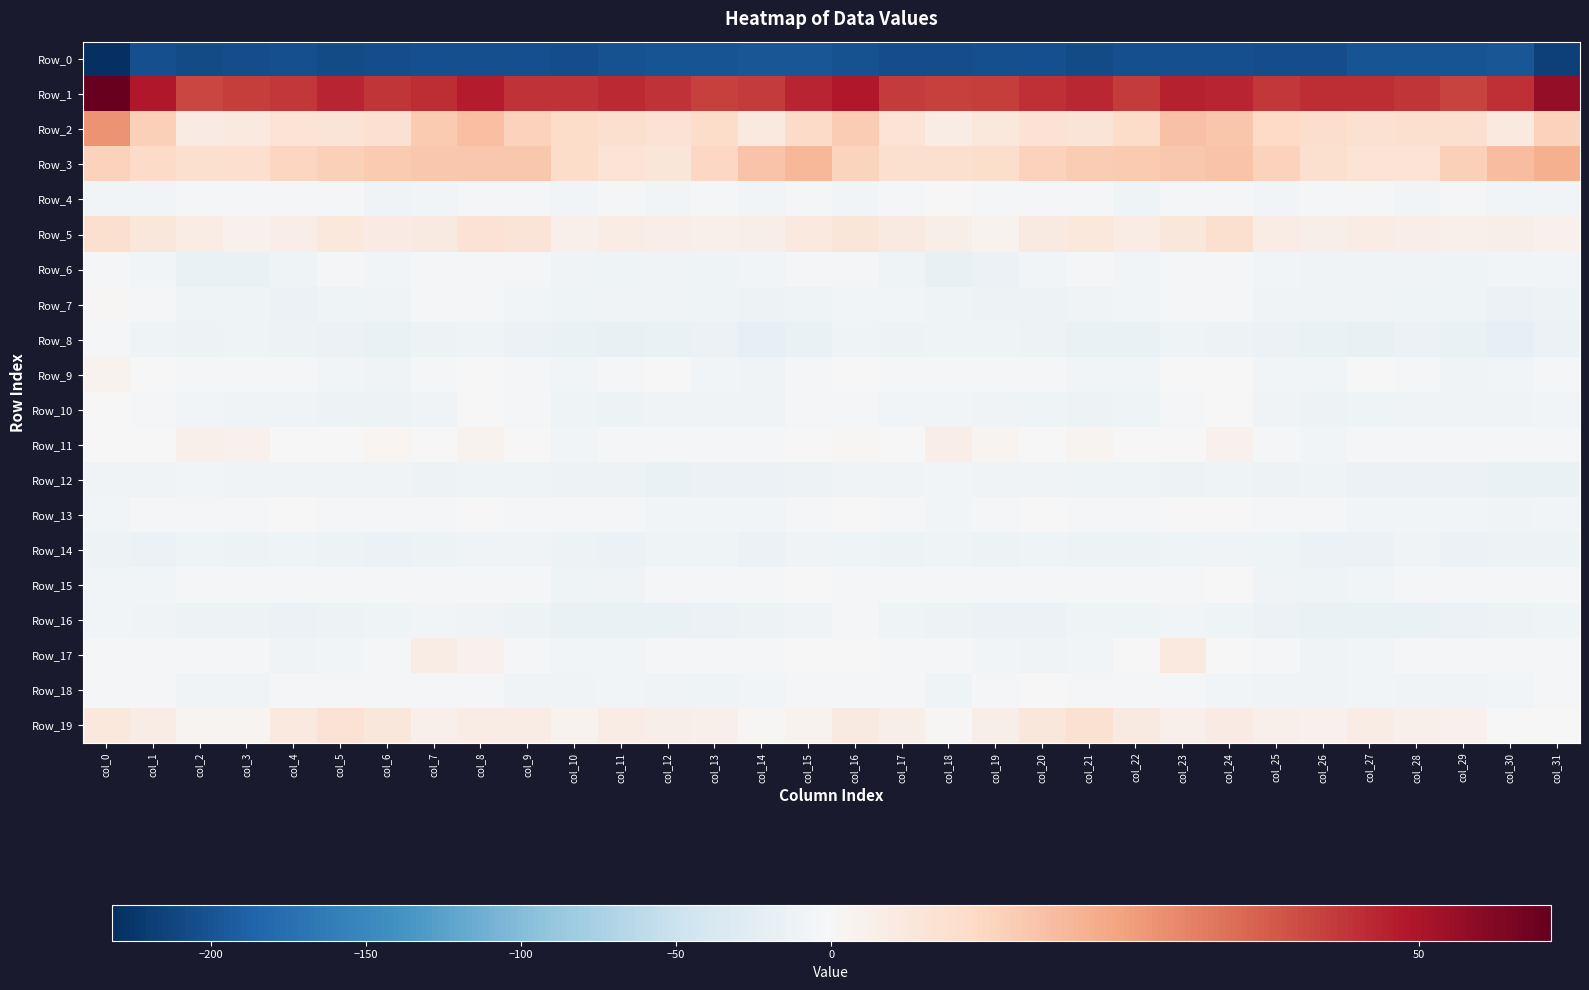

Which series changed the most between col_16 and col_31?

Row_0